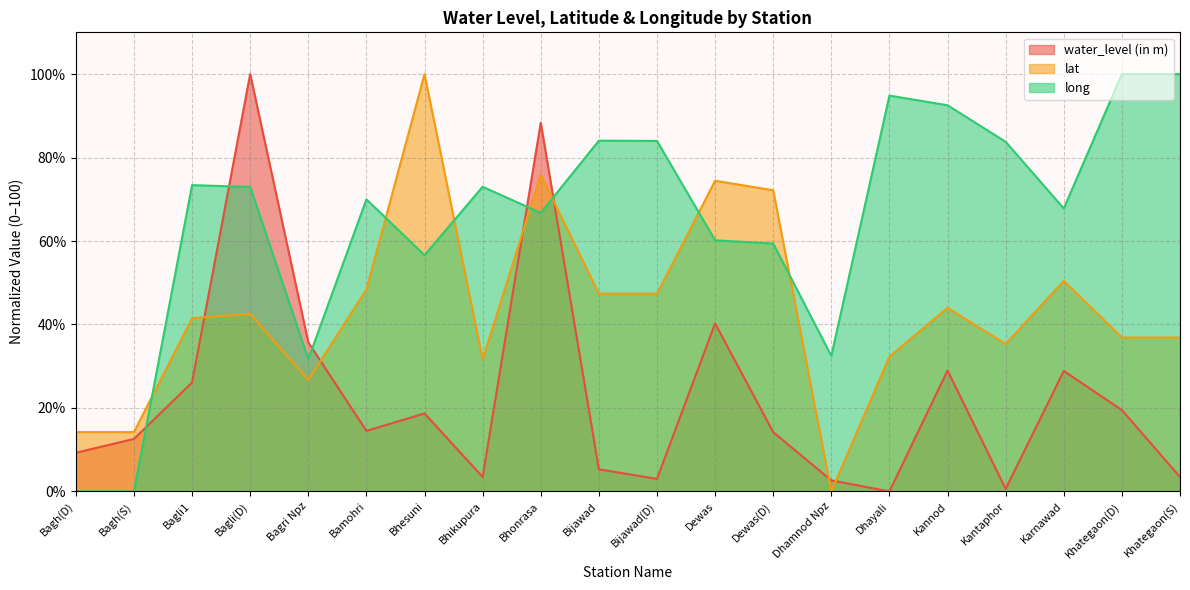

The long series shows 150.6 at Kannod. True or false?

False